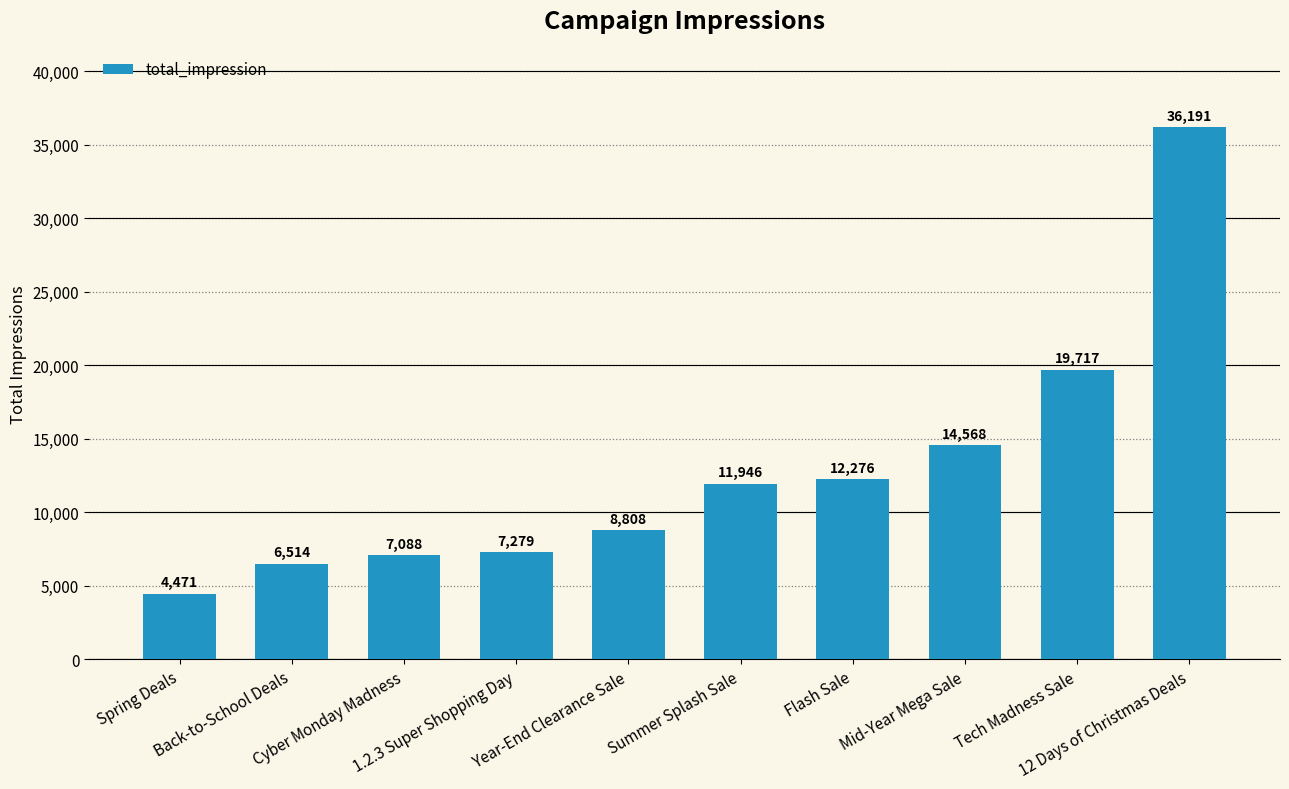

What is the greatest value displayed?

36191